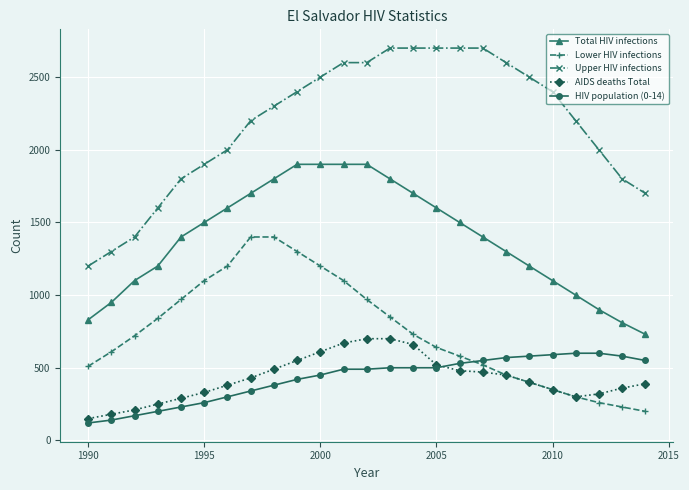

Which series has the widest spread of values?

Upper HIV infections